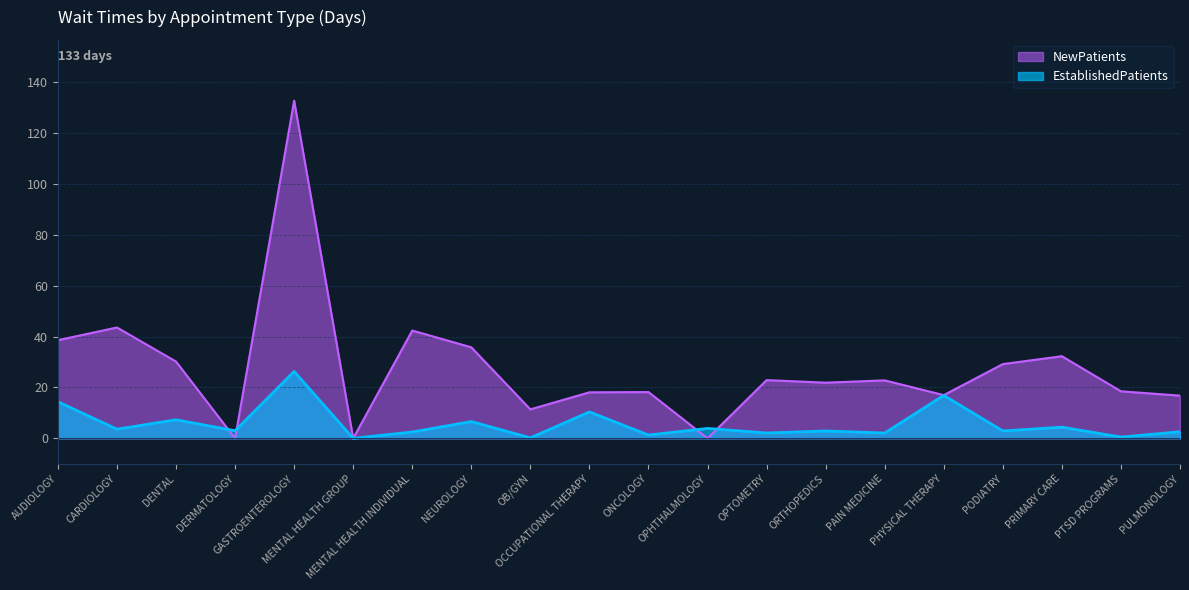

Is the value of EstablishedPatients at ORTHOPEDICS greater than the value of NewPatients at OCCUPATIONAL THERAPY?

No